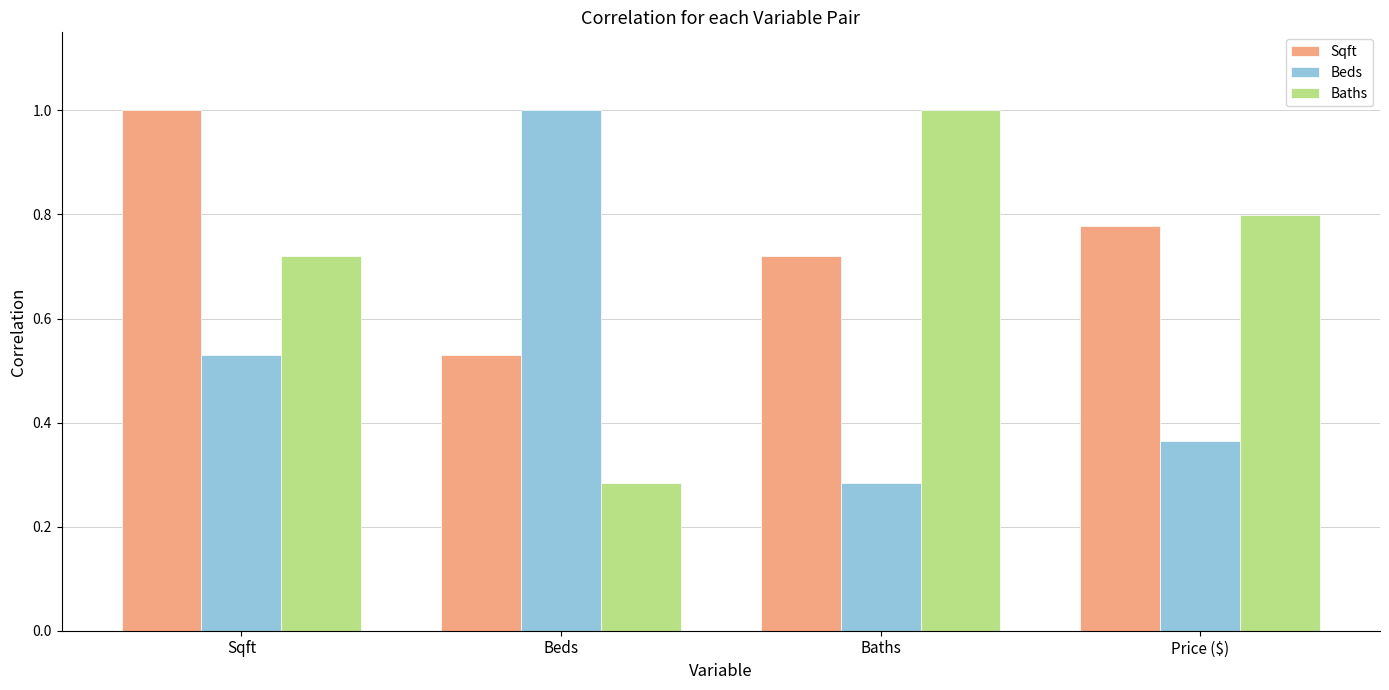

How many categories are shown in the chart?

4